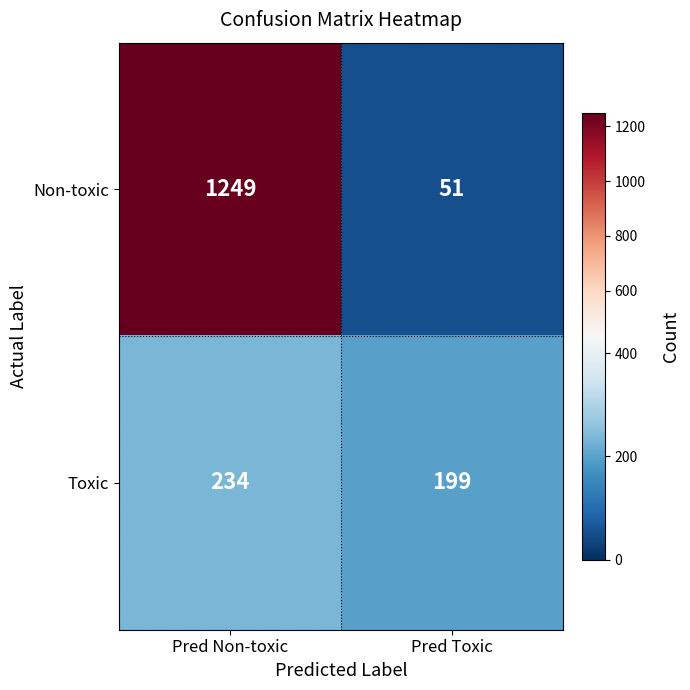

The Toxic series shows 319 at Pred Non-toxic. True or false?

False